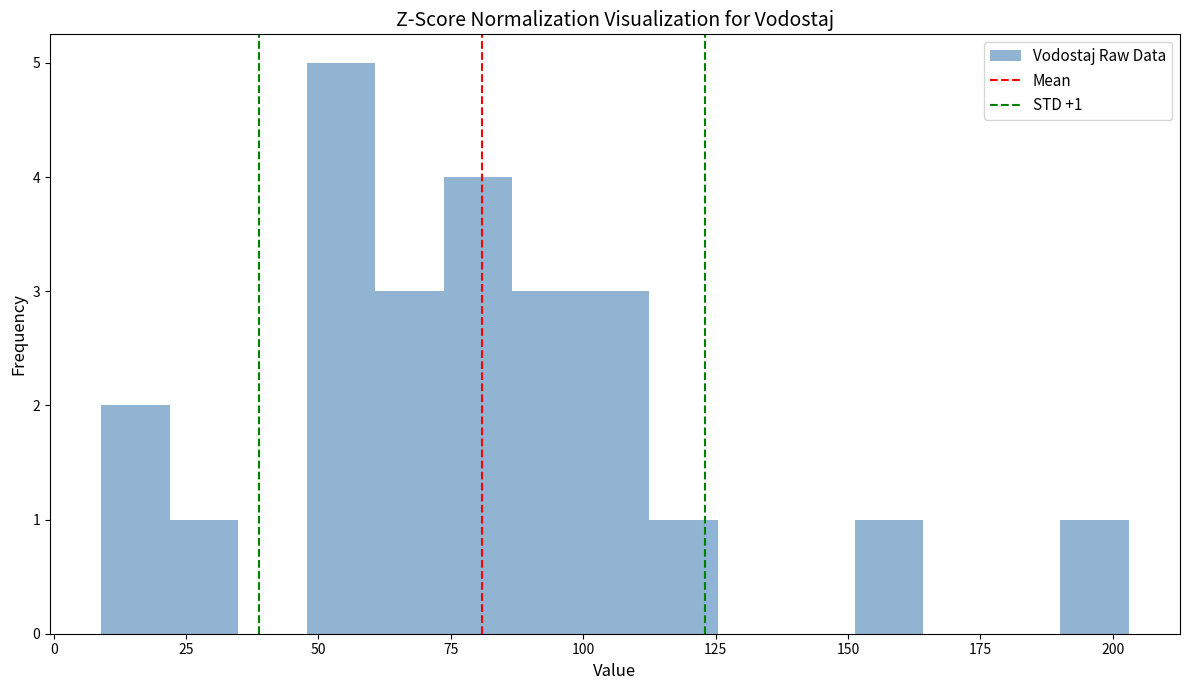

Around what value on the x-axis is the tallest bar? Give the approximate position of its centre, as read against the axis.

55